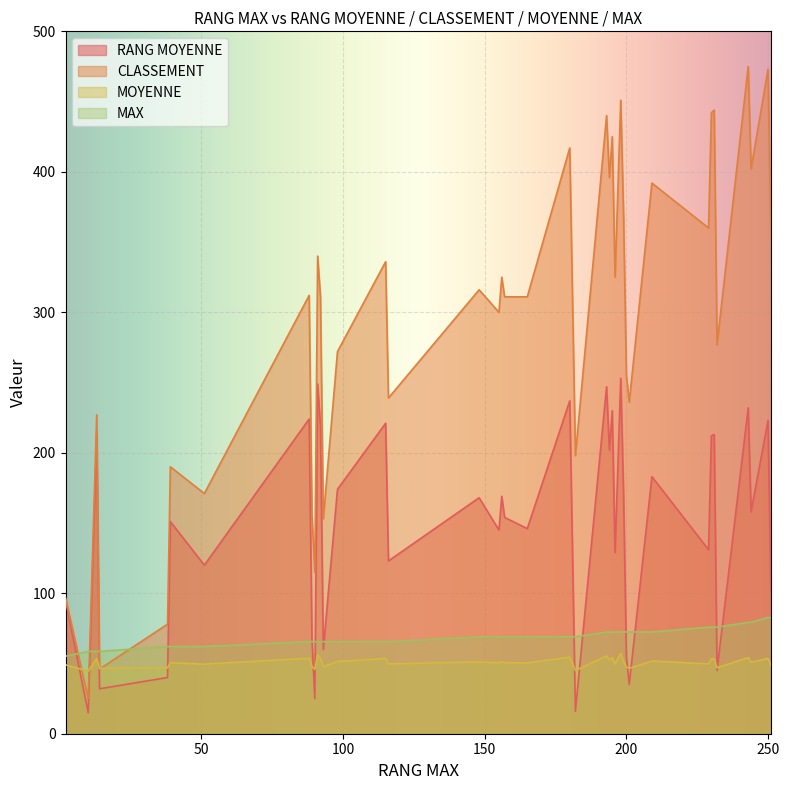

The value of CLASSEMENT at 15 is 485.5. True or false?

False